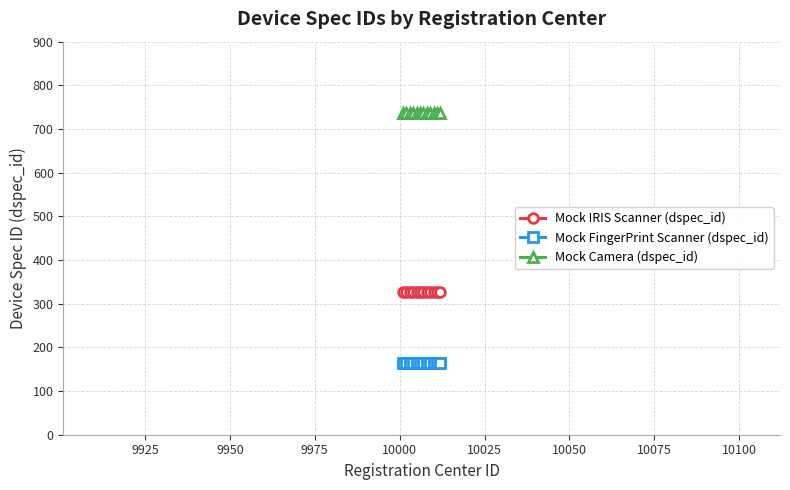

What is the maximum value for Mock FingerPrint Scanner (dspec_id)?

165